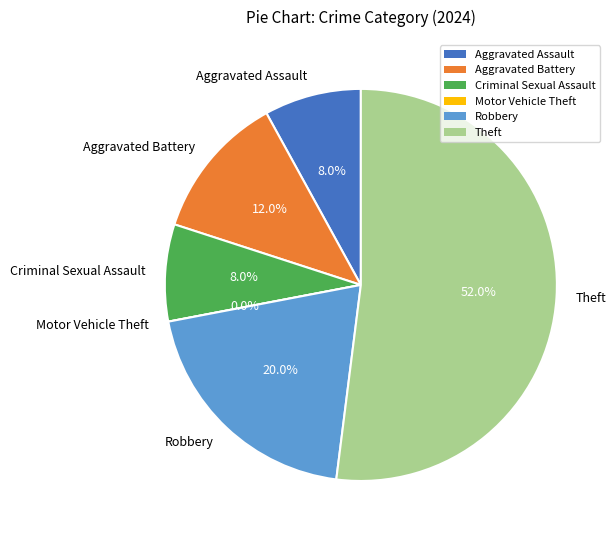

Which category accounts for the majority?

Theft